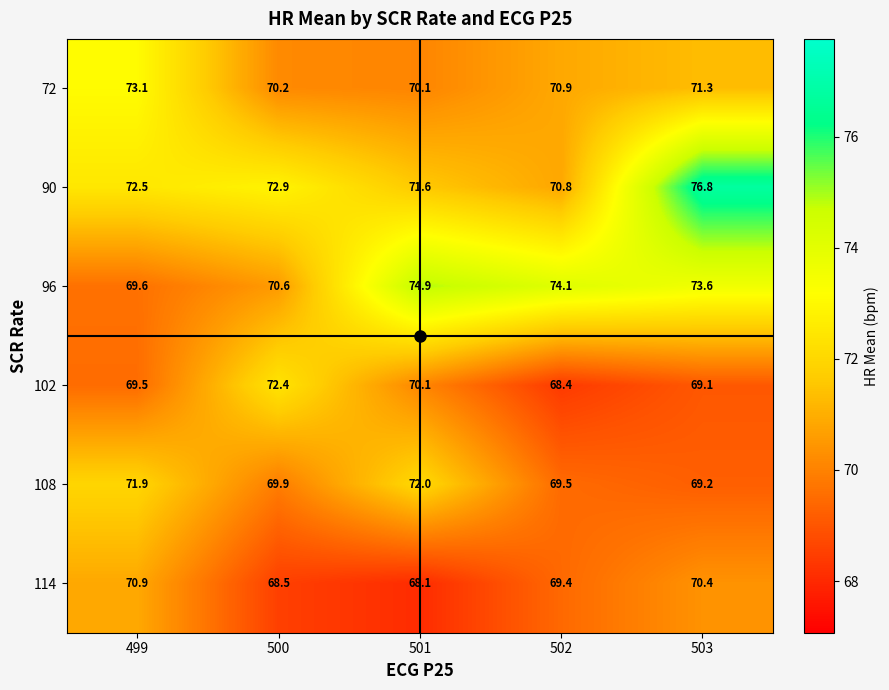

What is the maximum value shown in the chart?

76.8